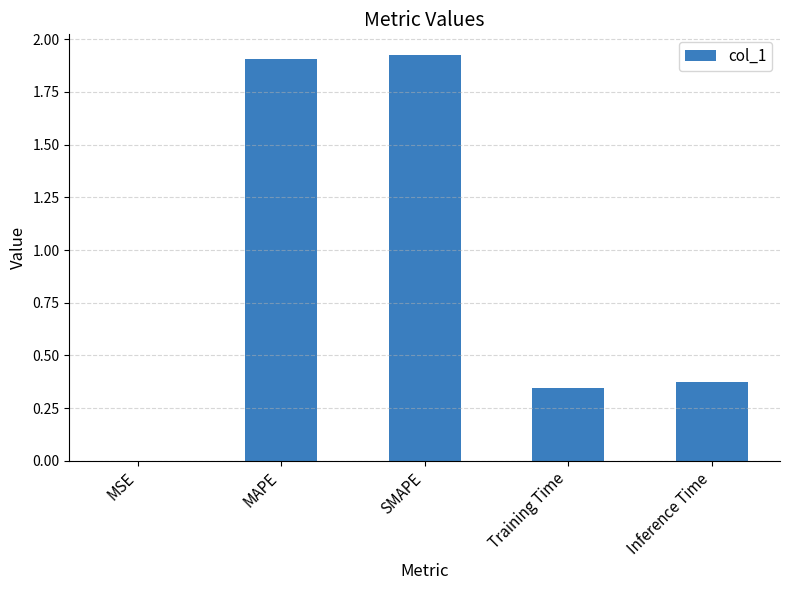

What is the sum of the values at SMAPE and Inference Time?

2.3